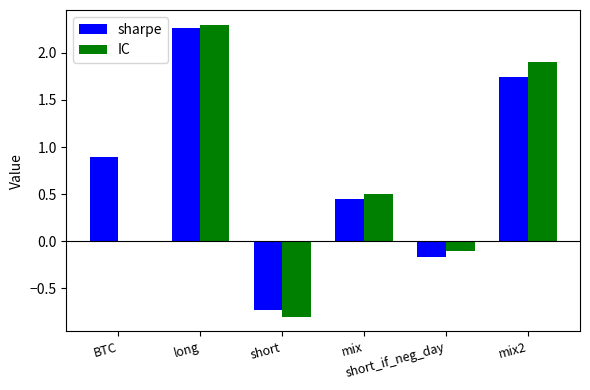

What is the sum of all sharpe values?

4.4